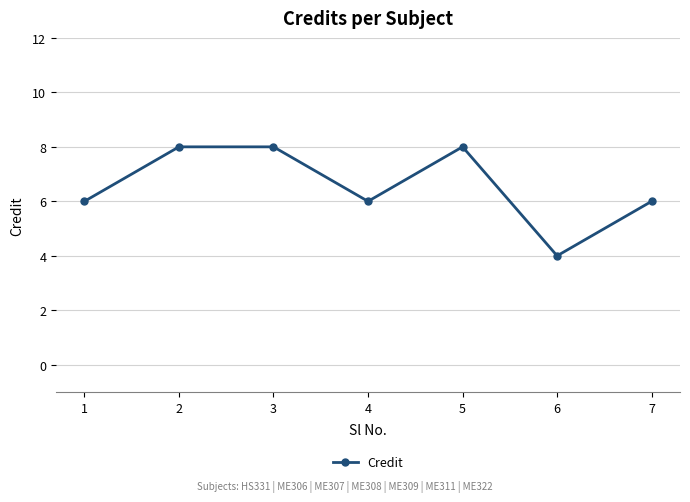

How many values are between 6 and 8?

6